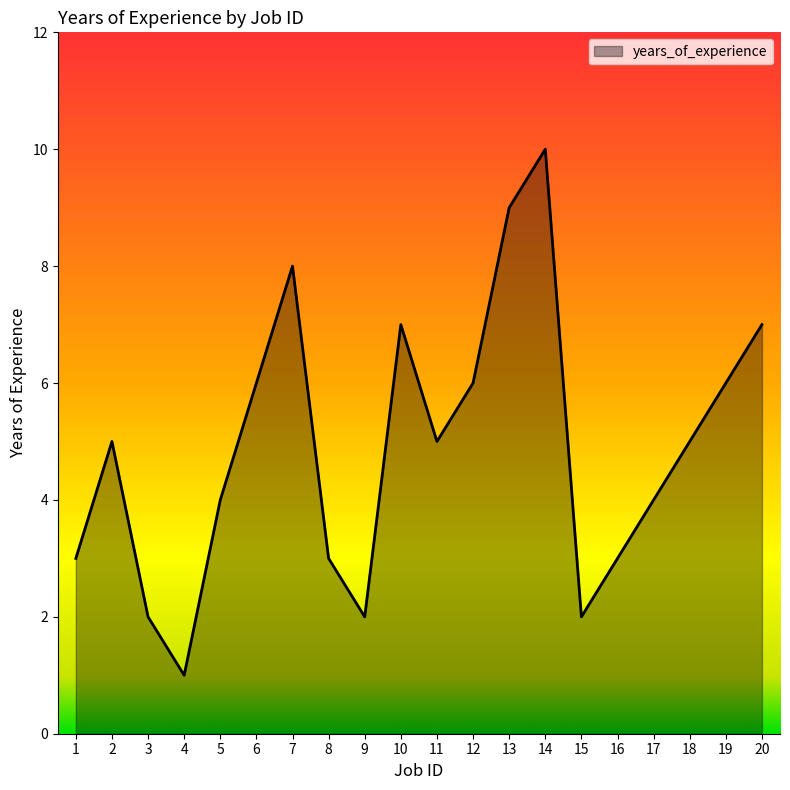

Approximately how many times larger is the value at 20 compared to 1?

2.3